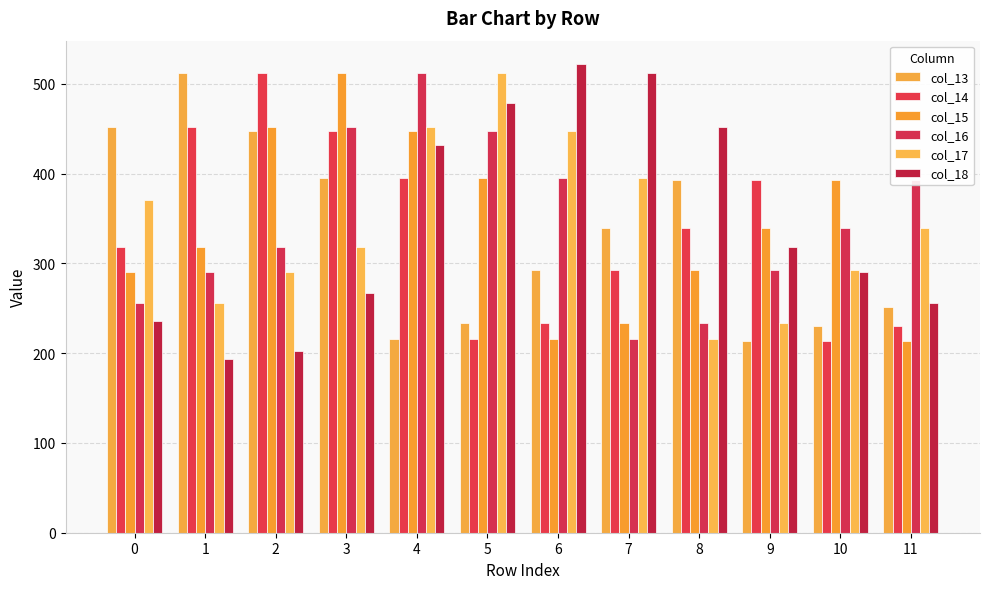

What is the lowest value of the col_18 series?

193.0